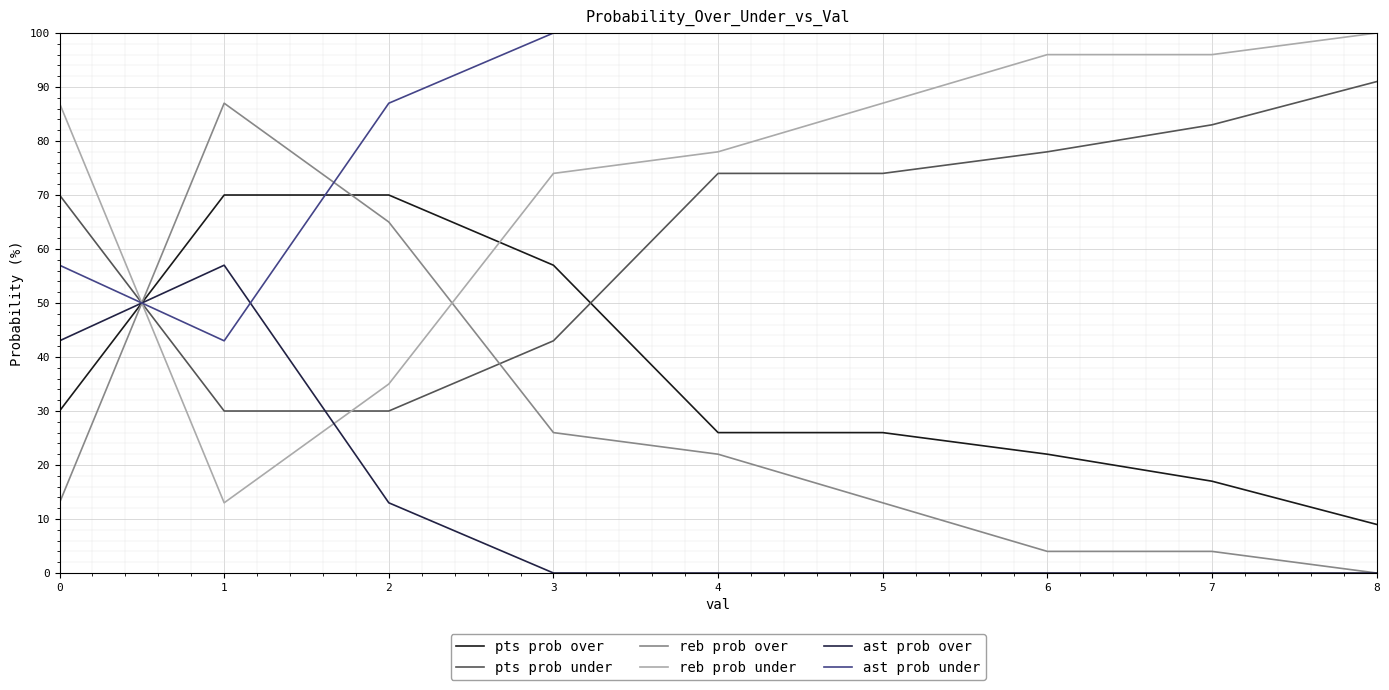

Is the value of ast prob under at 0 greater than the value of pts prob over at 2?

No